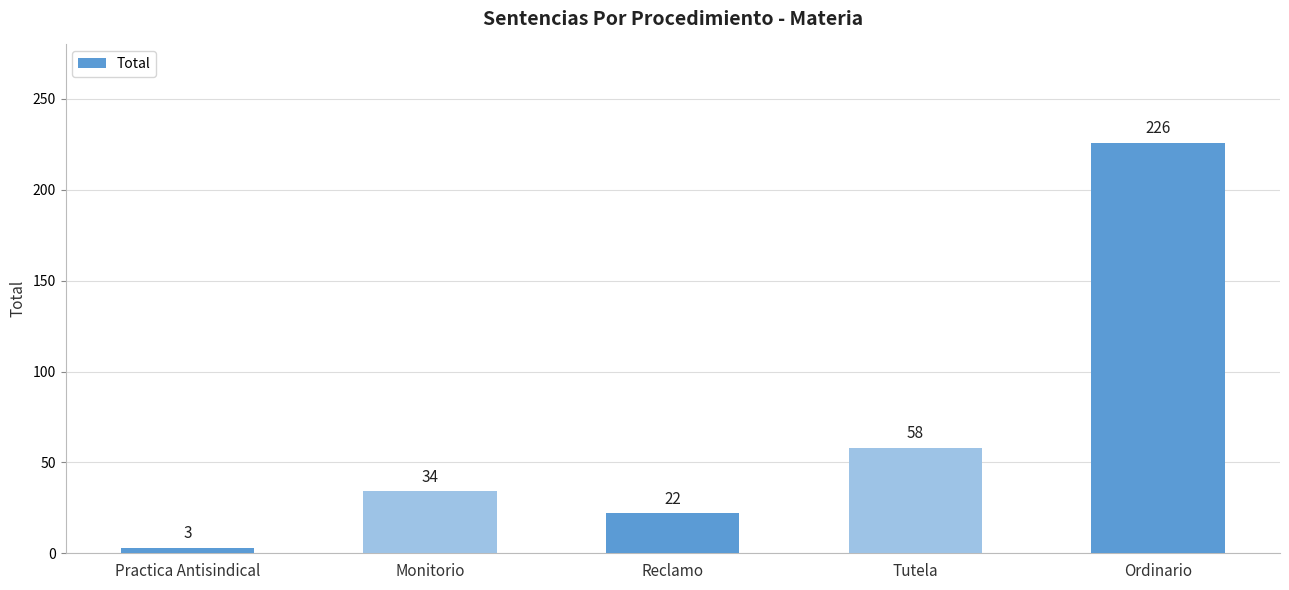

What position from the right is Practica Antisindical?

5